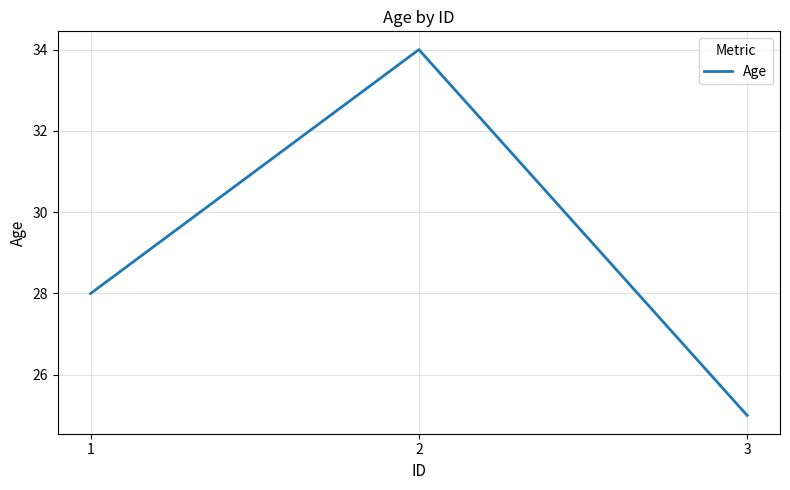

Approximately how many times larger is the value at 3 compared to 1?

0.9